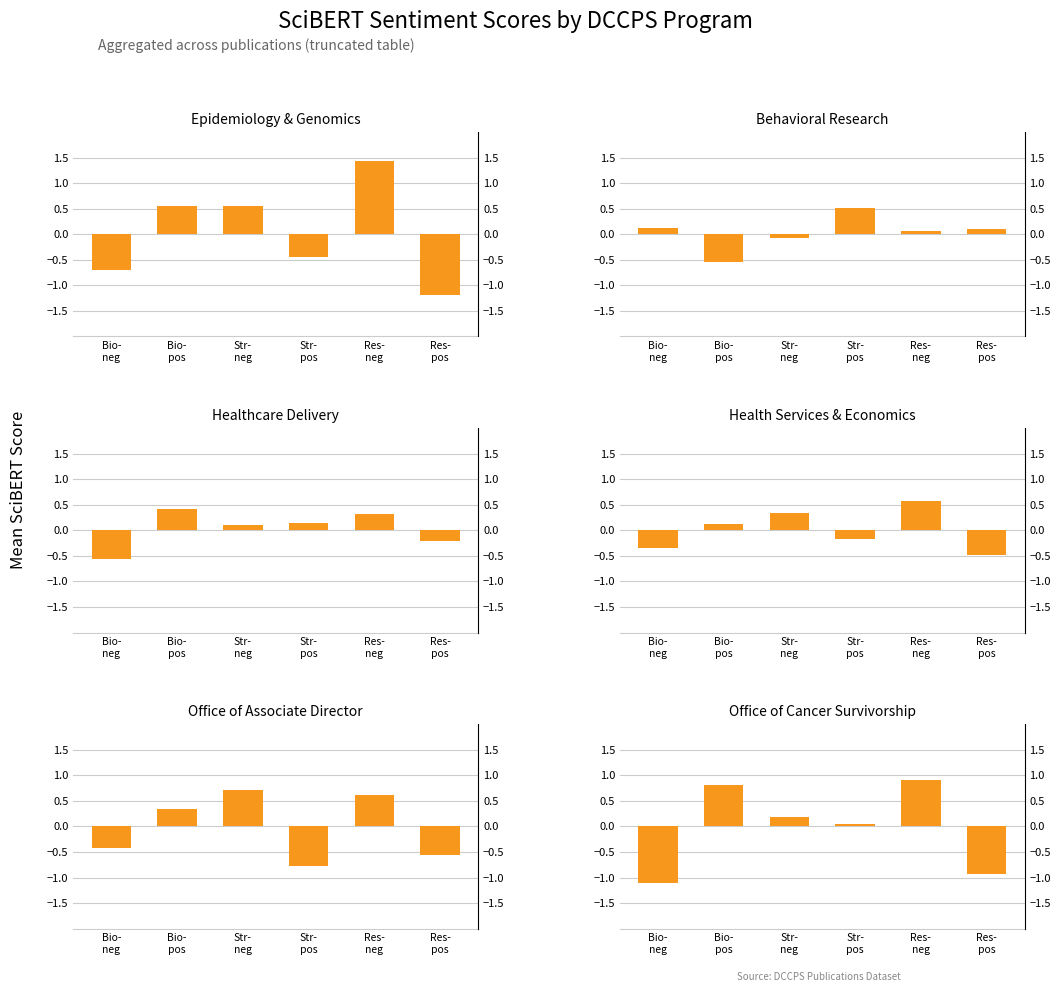

What is the value of the Office of Associate Director bar at the 2nd from the left?

0.3